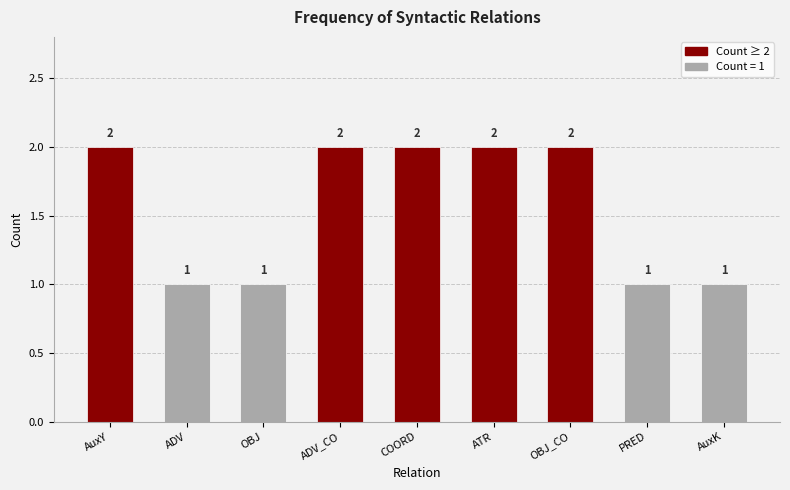

The value at ATR is 2. True or false?

True